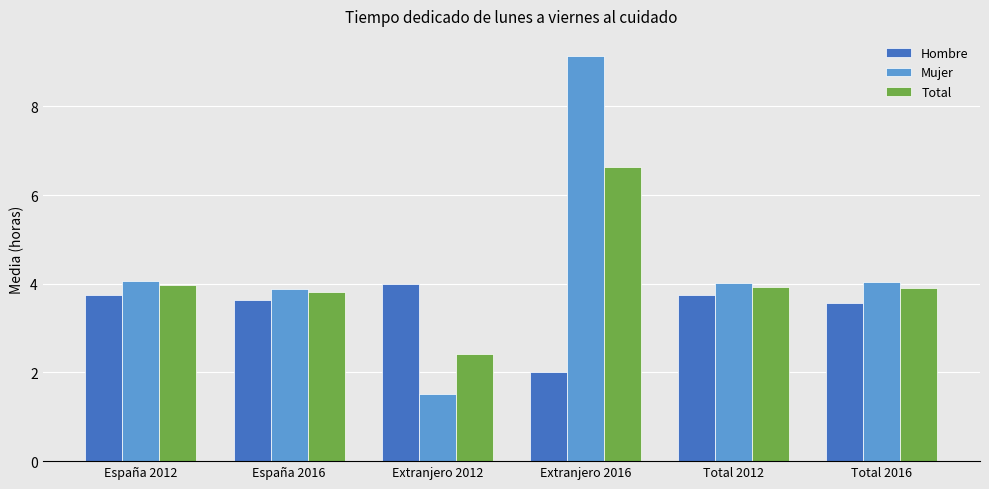

Rank the series by their maximum value, from highest to lowest.

Mujer, Total, Hombre